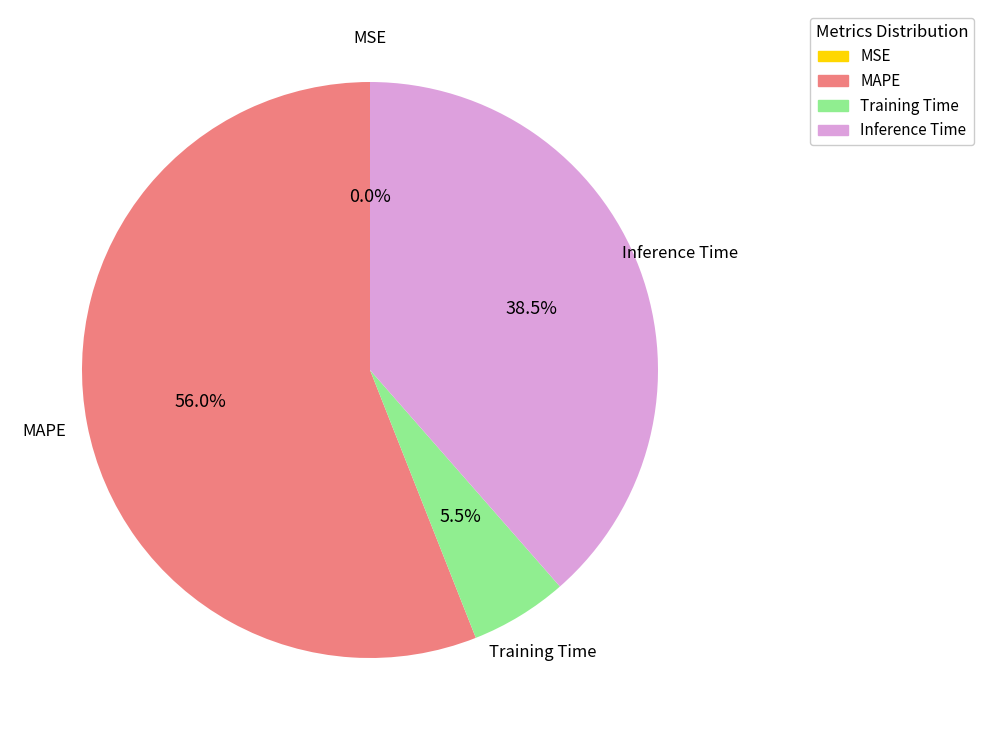

What is the ratio of the value at MAPE to the value at Inference Time?

1.5